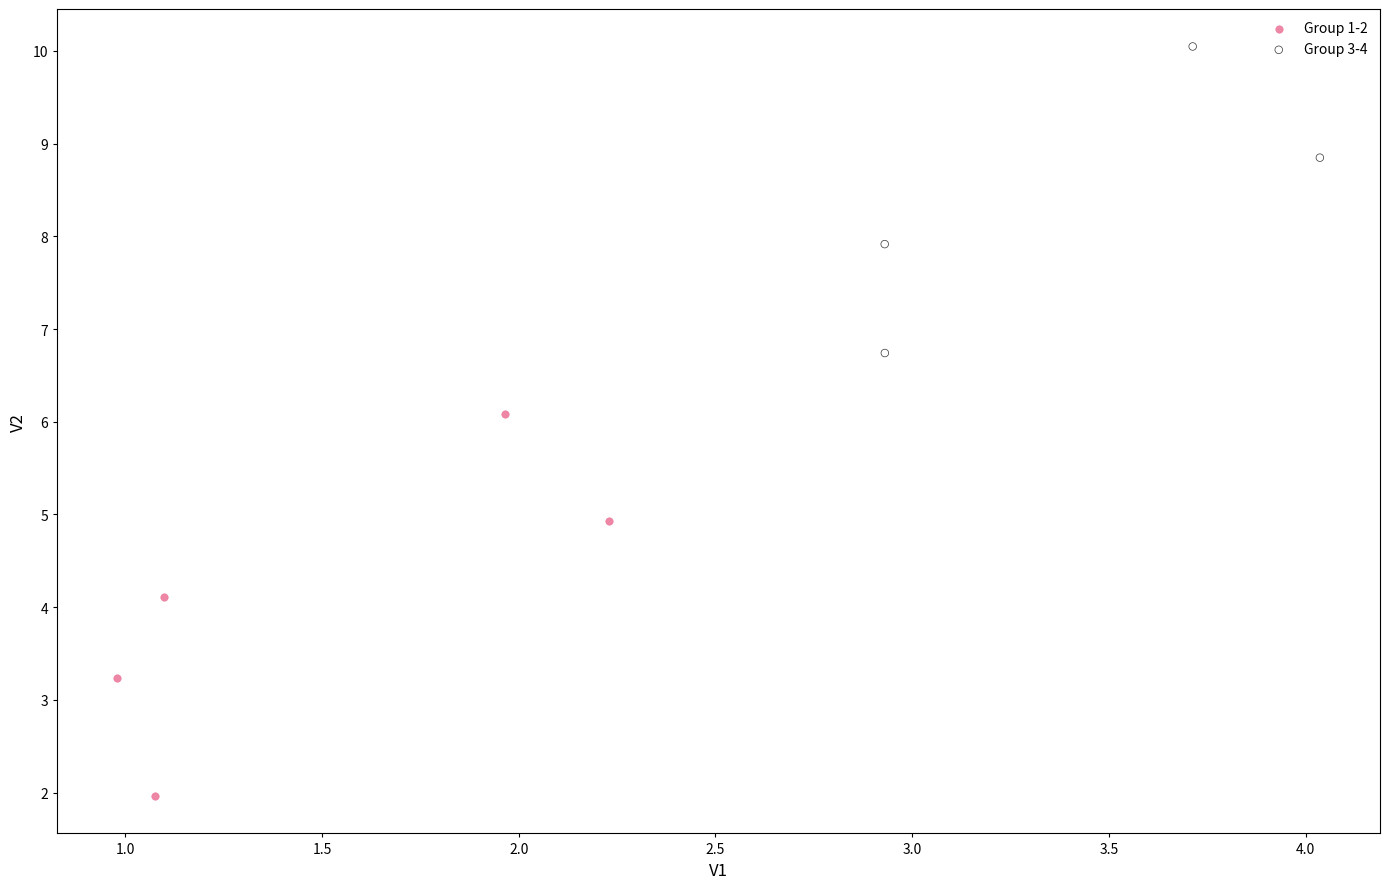

Which series reaches the minimum Y coordinate?

Group 1-2